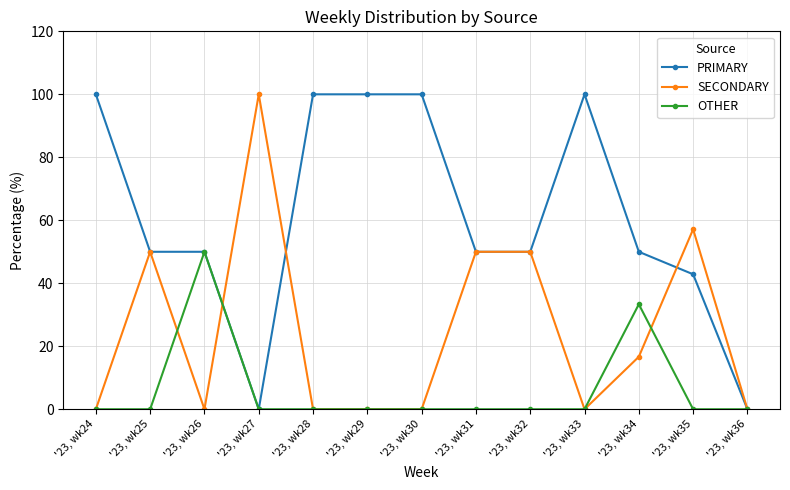

At how many categories does at least one series exceed 31?

12